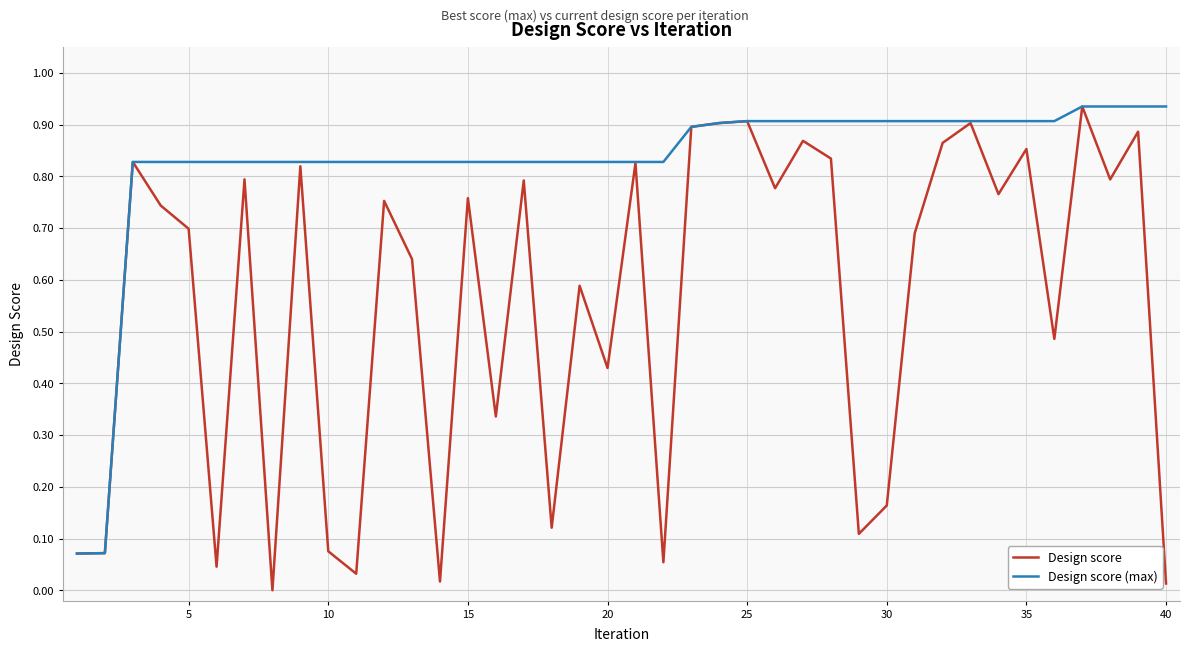

Which series has the widest spread of values?

Design score